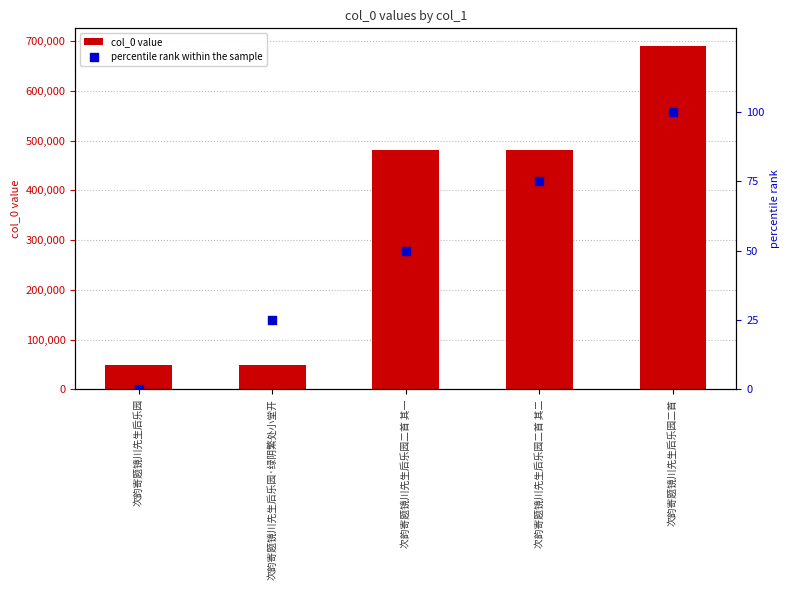

What is the total value across all series at 次韵寄题镜川先生后乐园二首 其二?

480267